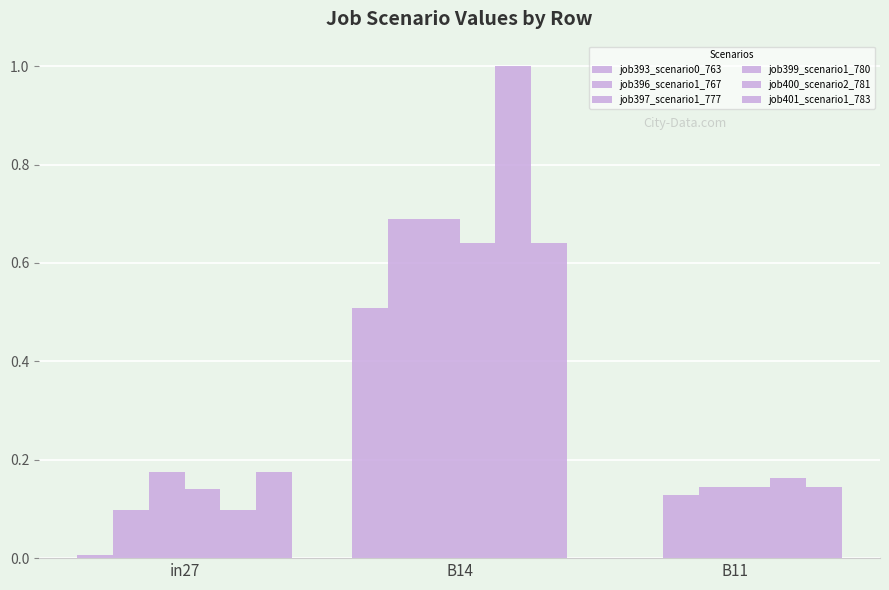

The value of job393_scenario0_763 at B11 is -0.2. True or false?

False